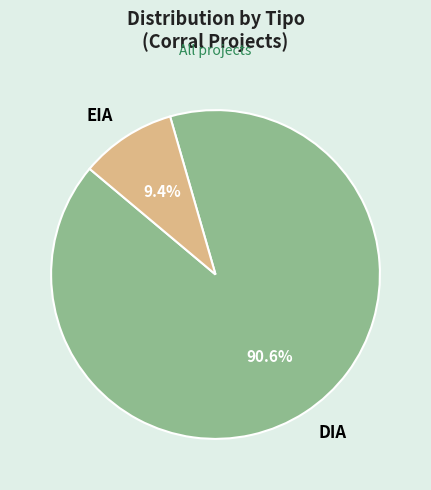

Do EIA and DIA together represent more than half of the pie?

Yes